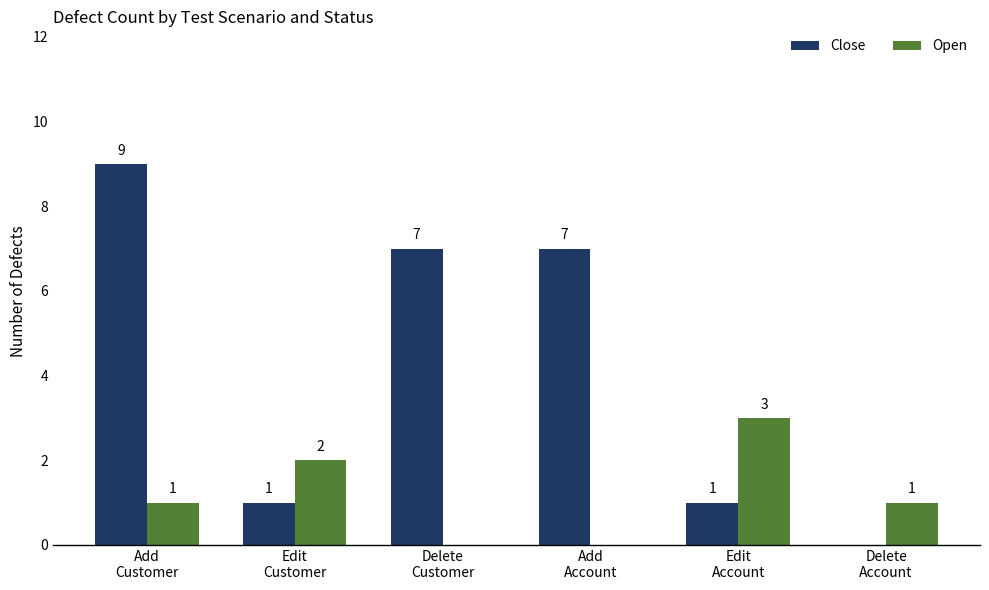

Reading left to right, transcribe all the data shown in this chart.

Close: 9	1	7	7	1	0
Open: 1	2	0	0	3	1